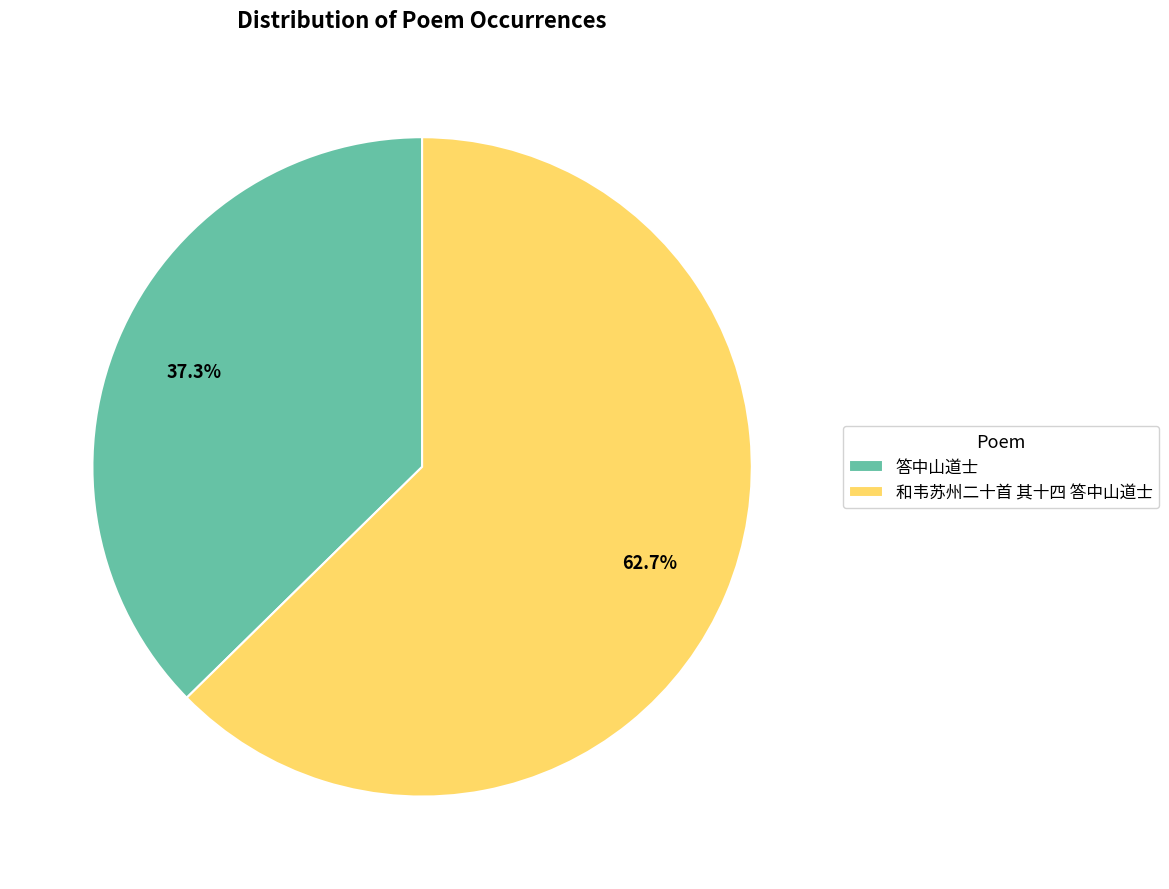

Rank the categories by value from highest to lowest.

和韦苏州二十首 其十四 答中山道士, 答中山道士